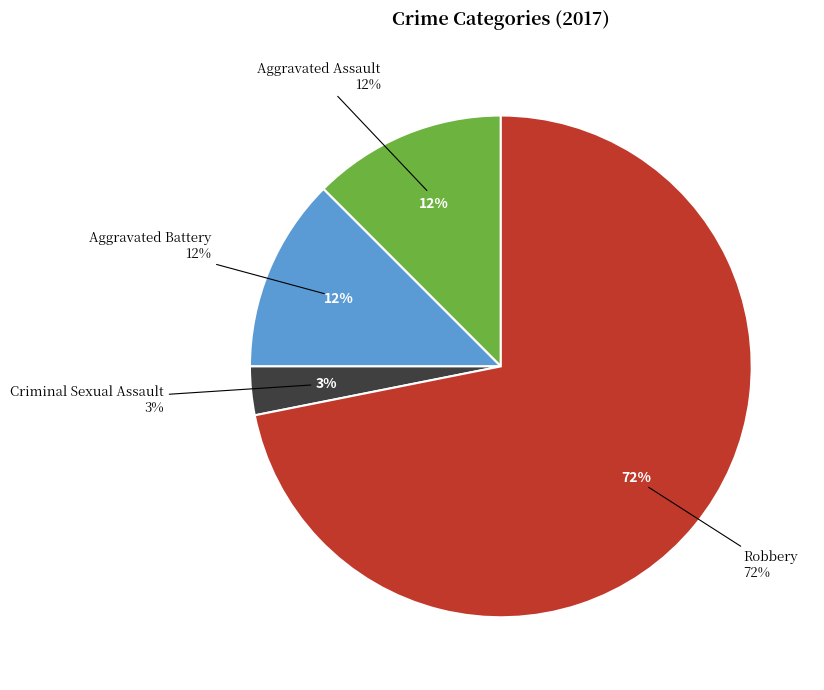

Rank the categories by value from lowest to highest.

Criminal Sexual Assault, Aggravated Assault, Aggravated Battery, Robbery